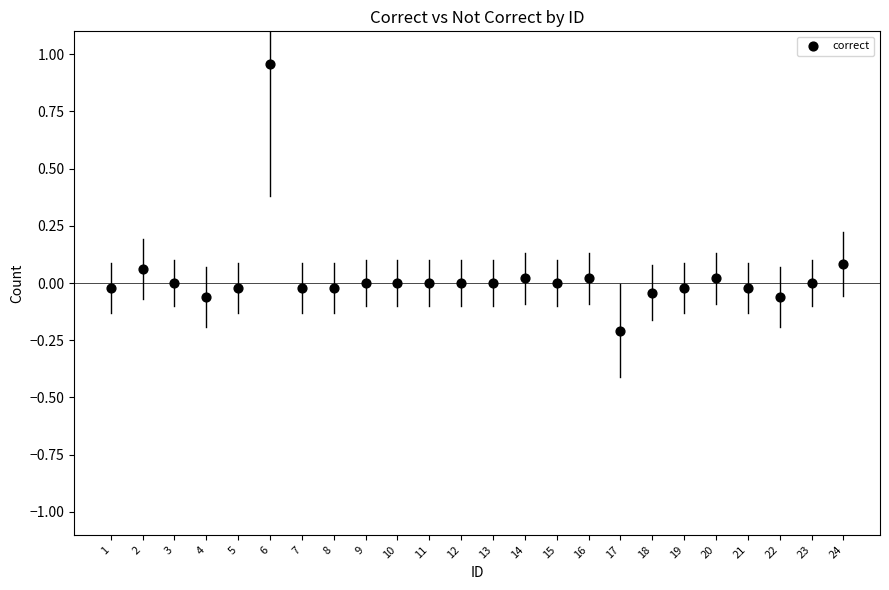

What is the range of Y values (max minus min)?

1.2